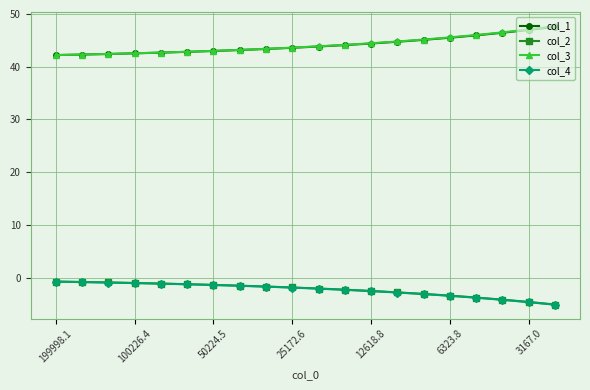

What are all the series names shown in the legend?

col_1, col_2, col_3, col_4